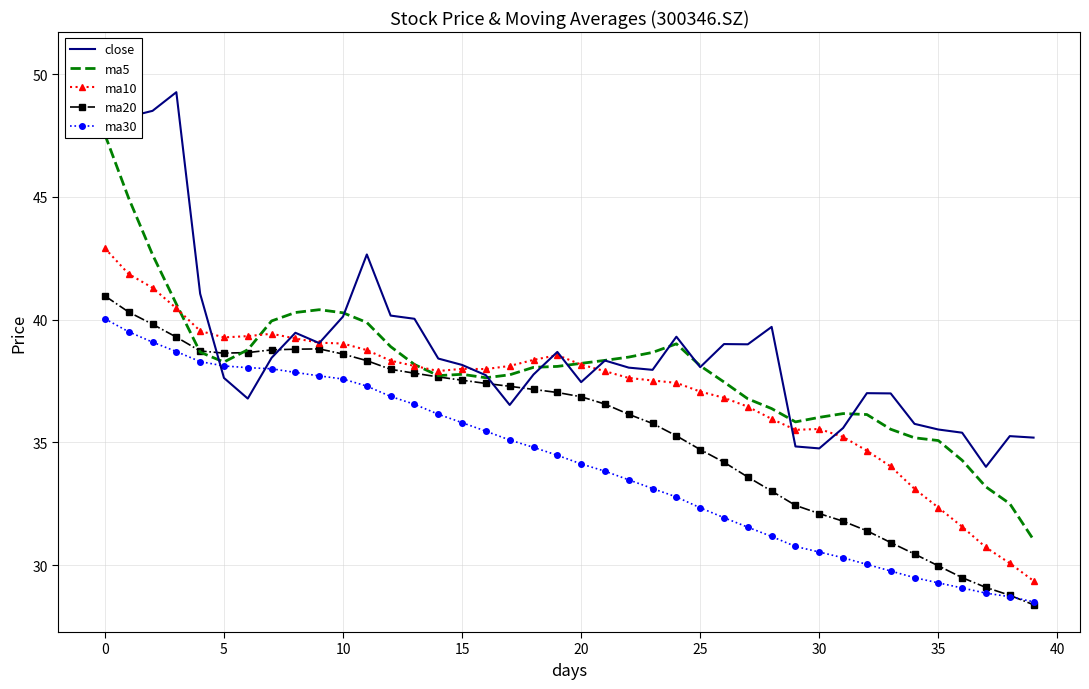

What is the lowest value of the ma30 series?

28.5